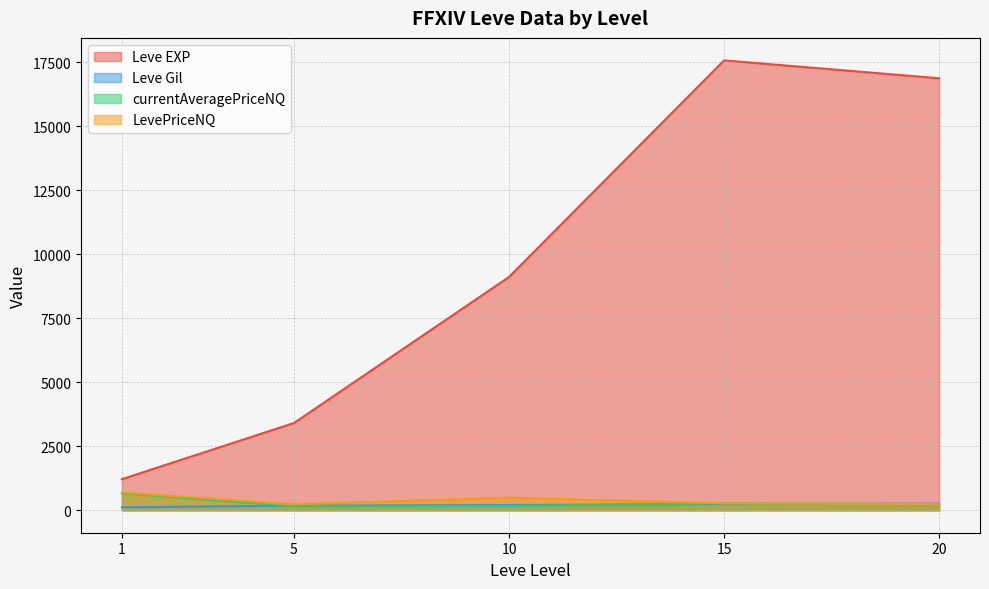

True or false: LevePriceNQ and Leve EXP intersect in this chart.

False